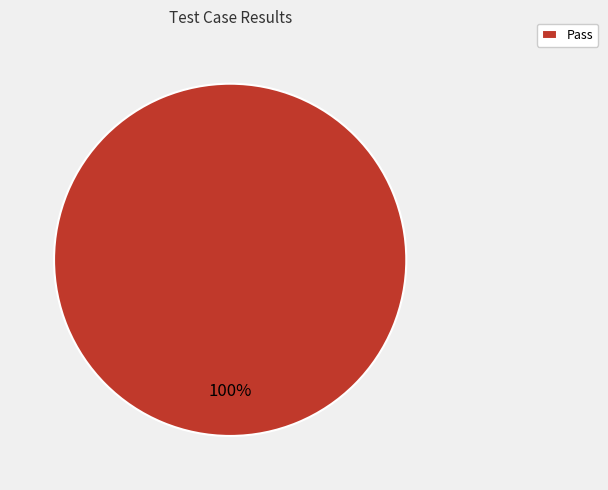

The Pass slice represents 100% of the pie. True or false?

True